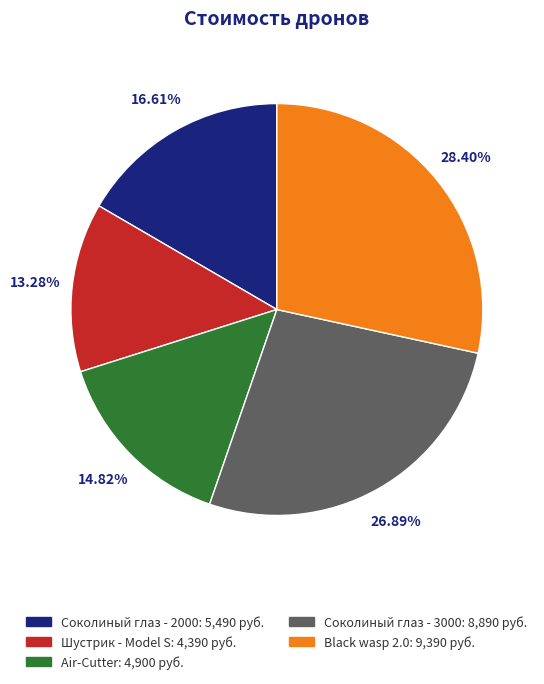

To the nearest percent, what portion does Air-Cutter represent?

15%